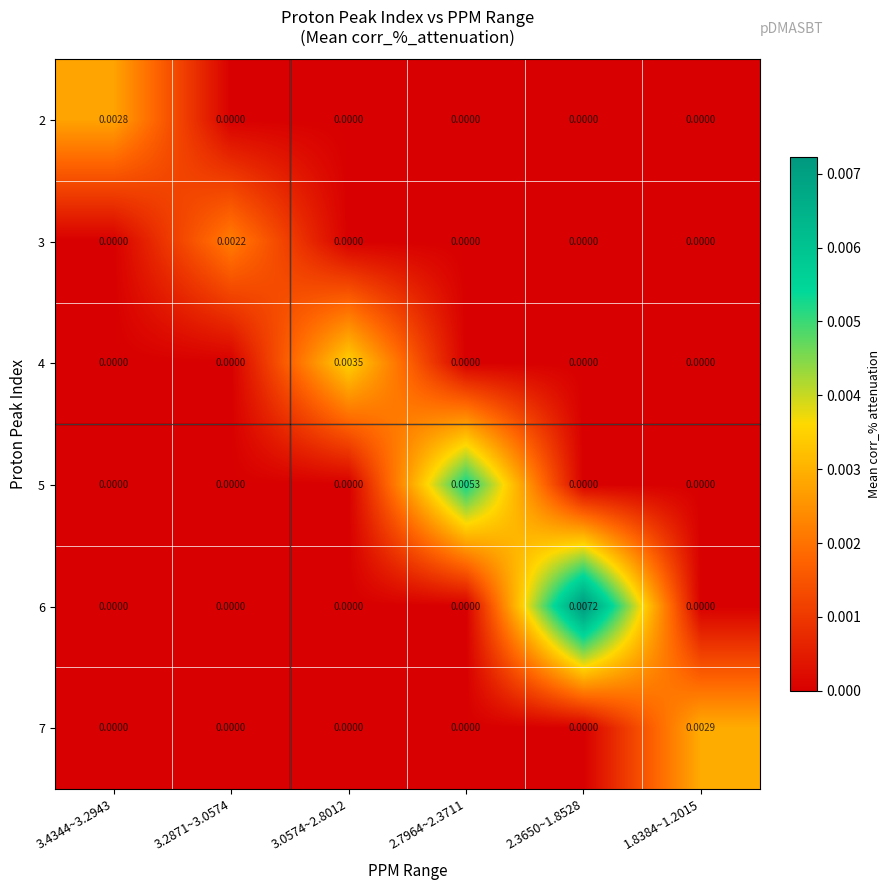

Count the number of data series in this chart.

6